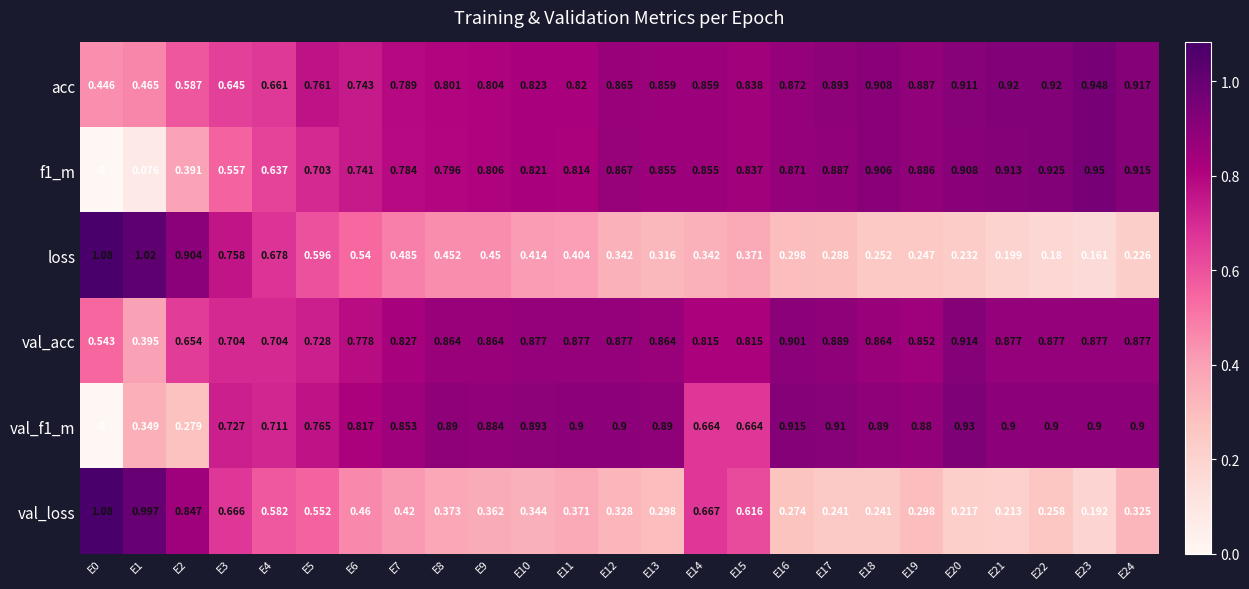

Is the value of f1_m at E11 greater than the value of val_f1_m at E5?

Yes